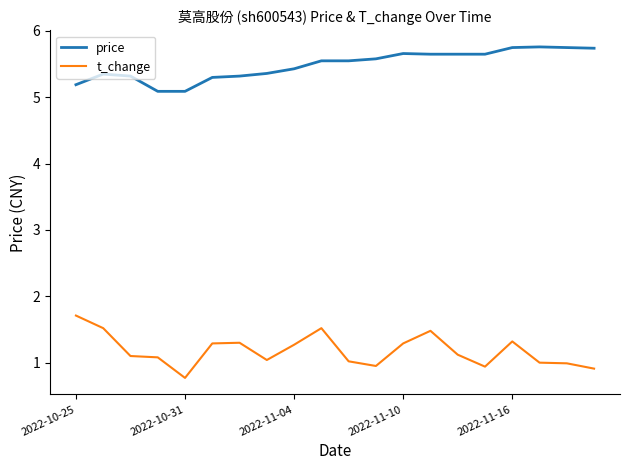

Which series has the largest total across all categories?

price